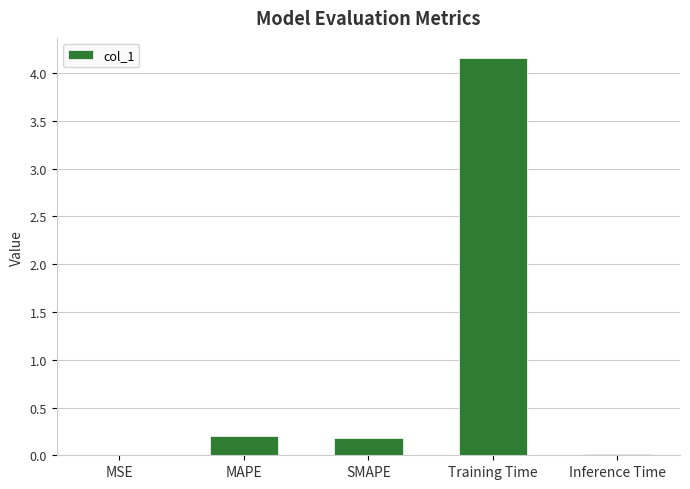

What is the sum of all values?

4.6